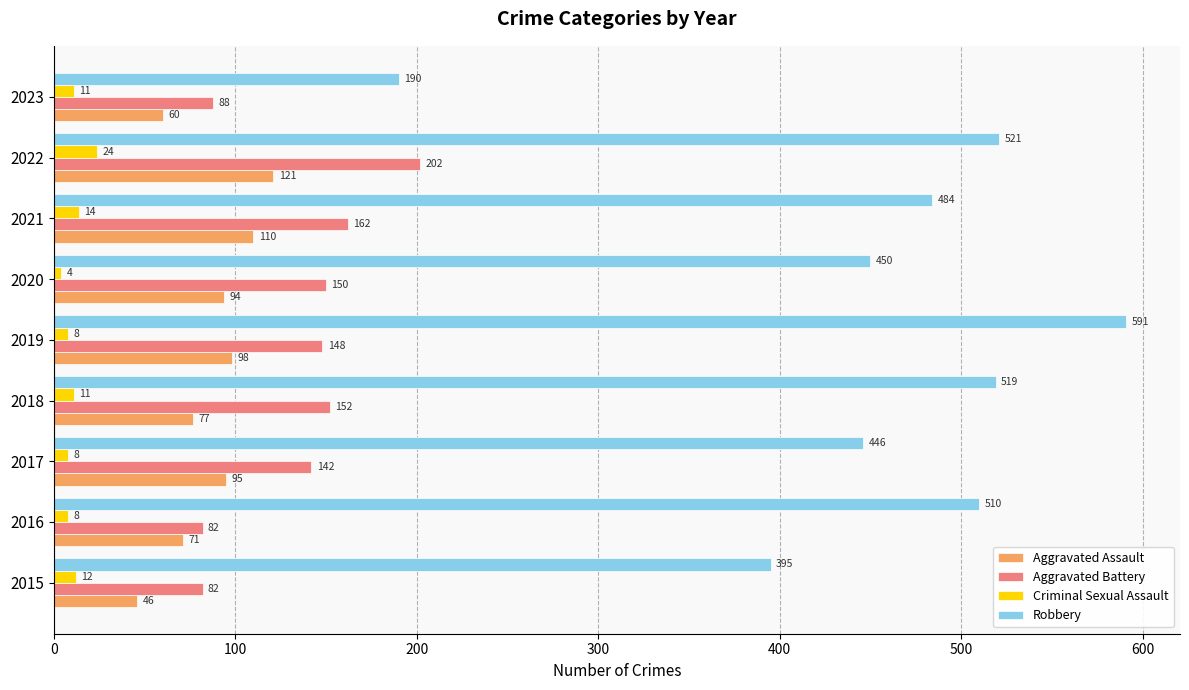

What is the spread (max minus min) of values at 2015?

383